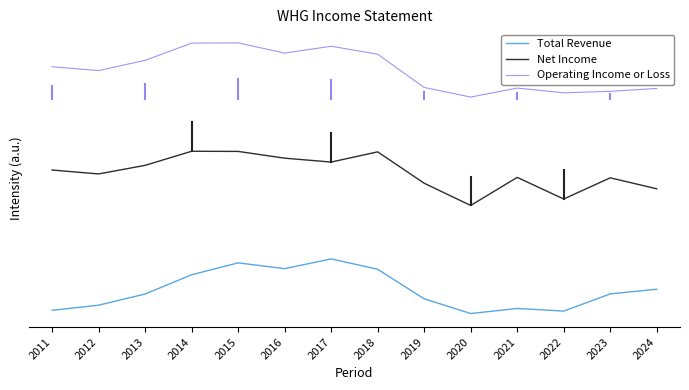

True or false: Net Income and Operating Income or Loss cross at least once.

False